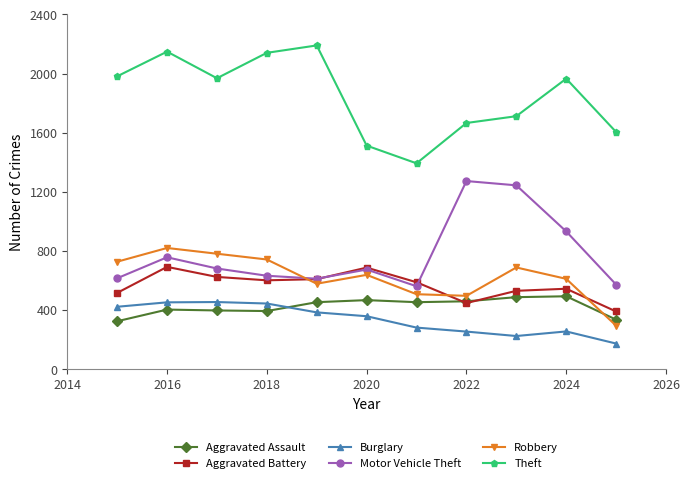

What is the minimum value shown in the chart?

172